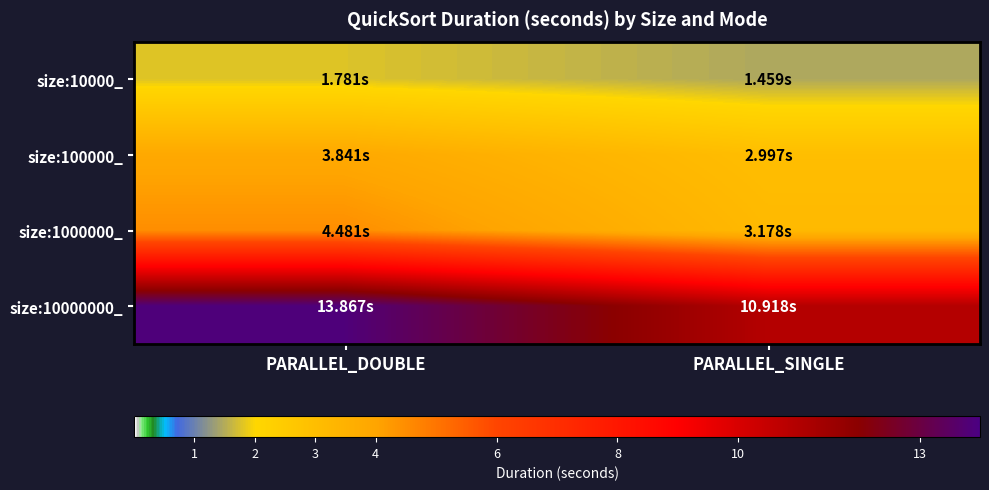

Reading left to right, list all the values displayed in this chart.

size:10000_: PARALLEL_DOUBLE=1.8	PARALLEL_SINGLE=1.5
size:100000_: PARALLEL_DOUBLE=3.8	PARALLEL_SINGLE=3.0
size:1000000_: PARALLEL_DOUBLE=4.5	PARALLEL_SINGLE=3.2
size:10000000_: PARALLEL_DOUBLE=13.9	PARALLEL_SINGLE=10.9